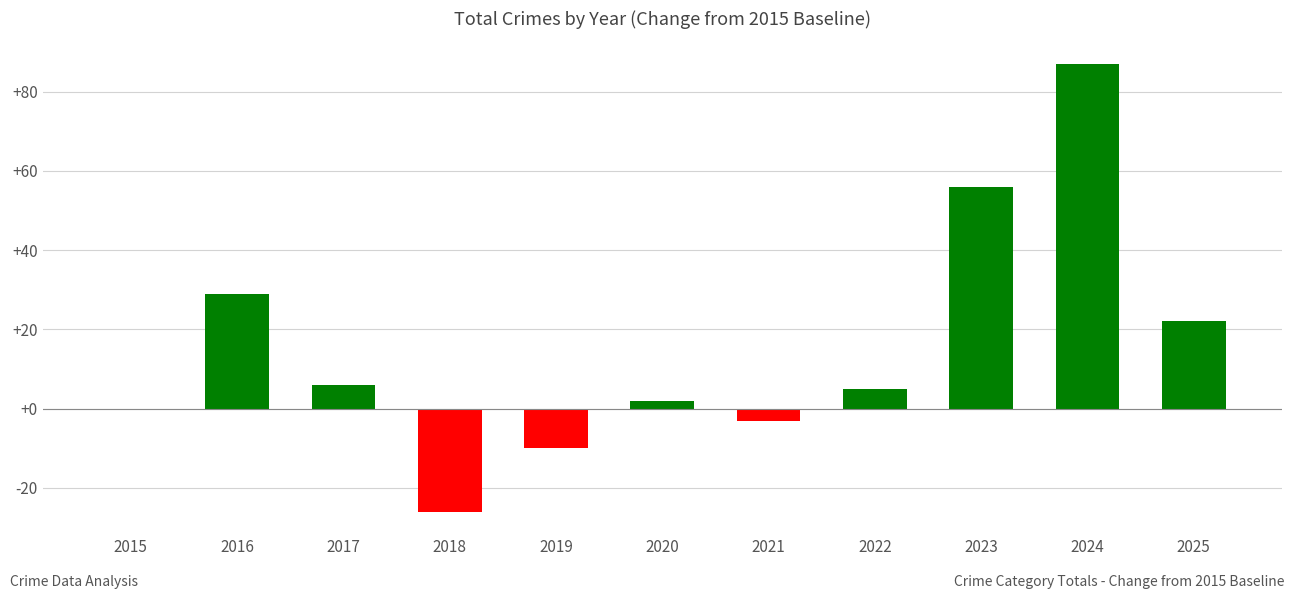

Between 2022 and 2024, which is larger?

2024